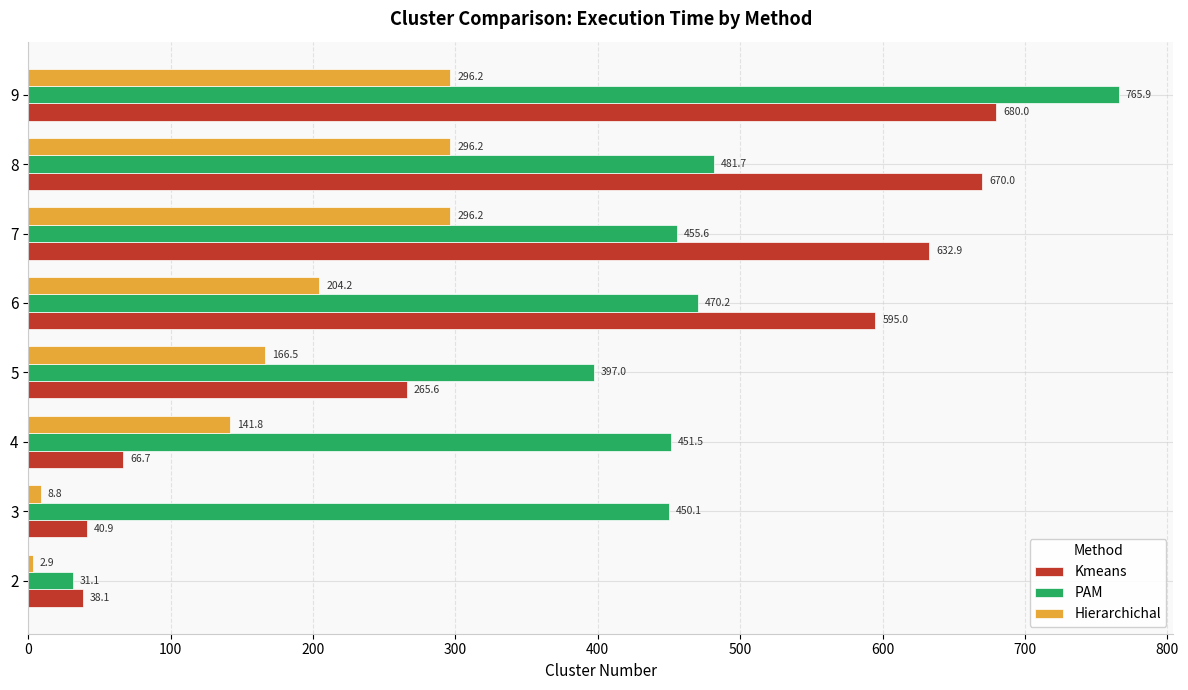

What is the average value of the Kmeans series?

373.6